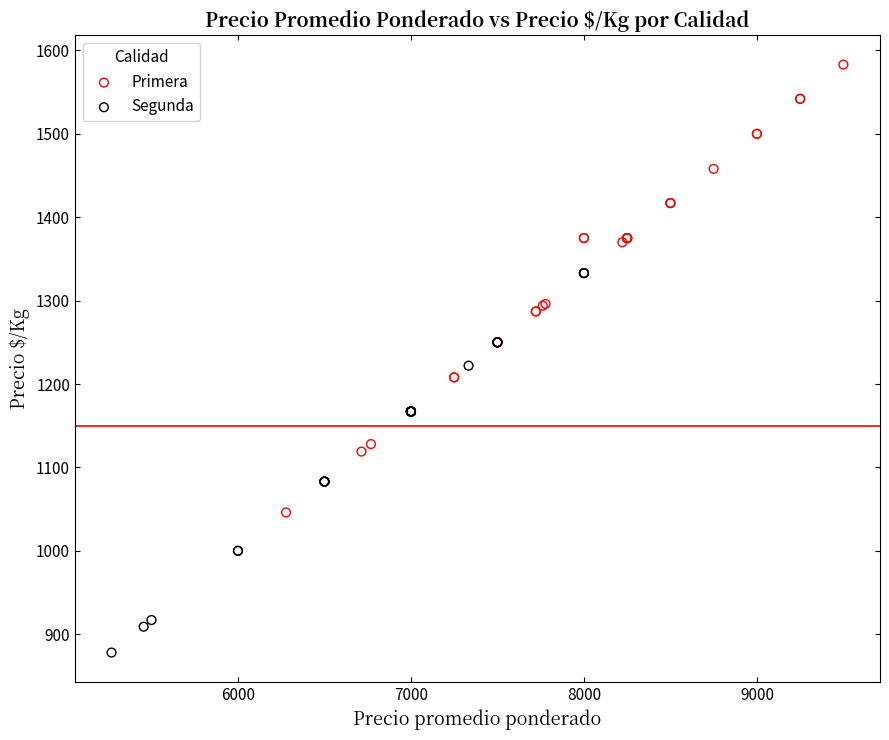

Which series has the largest Y range (max minus min)?

Primera